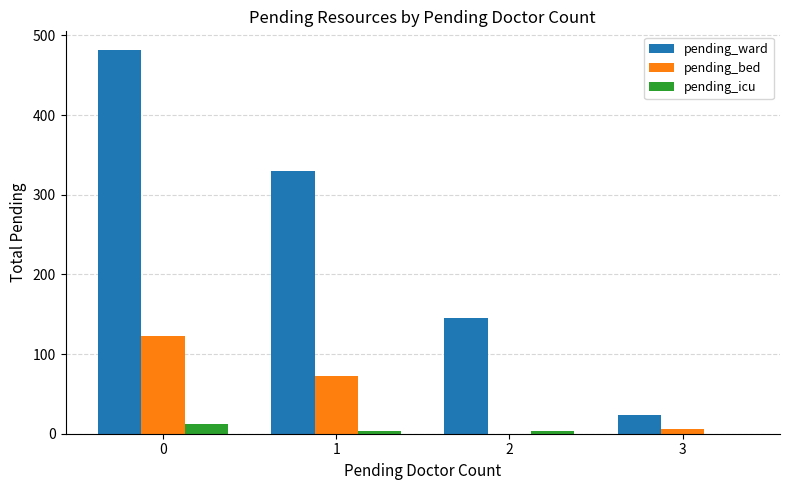

Are the bars grouped side by side (vs. stacked)?

Yes